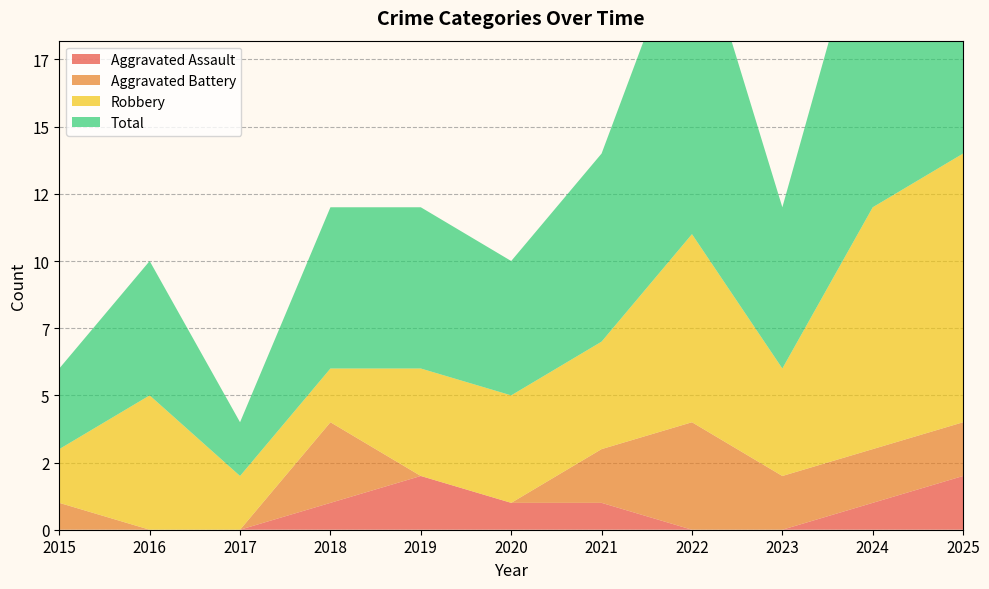

Reading left to right, what are all the values shown in this chart?

Aggravated Assault: 0	0	0	1	2	1	1	0	0	1	2
Aggravated Battery: 1	0	0	3	0	0	2	4	2	2	2
Robbery: 2	5	2	2	4	4	4	7	4	9	10
Total: 3	5	2	6	6	5	7	12	6	12	14